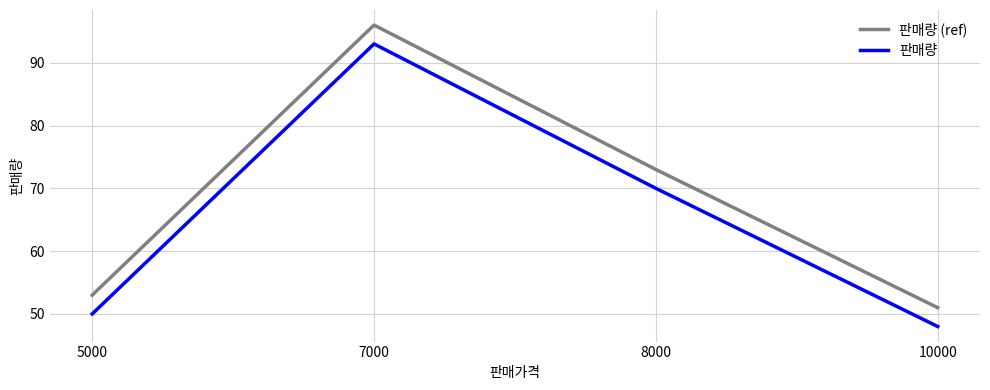

What is the spread (max minus min) of values at 10000?

3